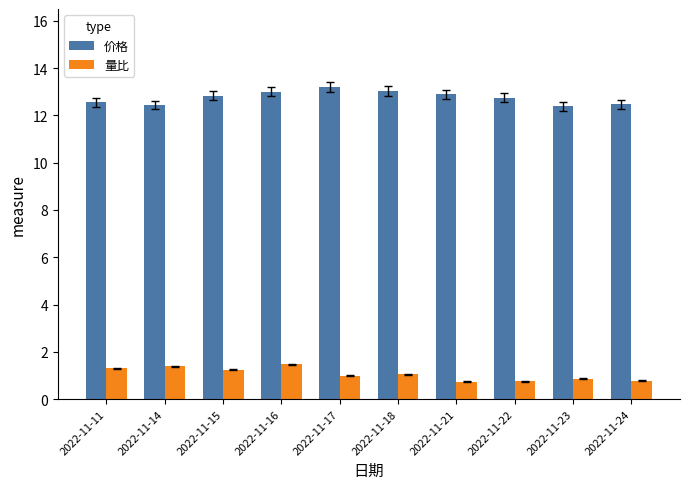

What is the spread (max minus min) of values at 2022-11-24?

11.7